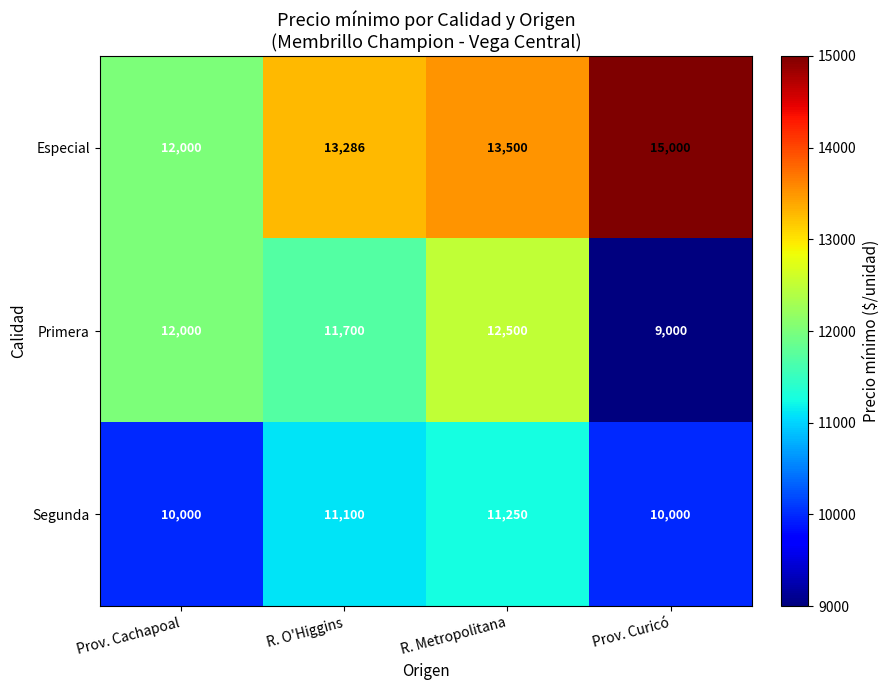

What is the difference between the highest and lowest values at R. O'Higgins?

2186